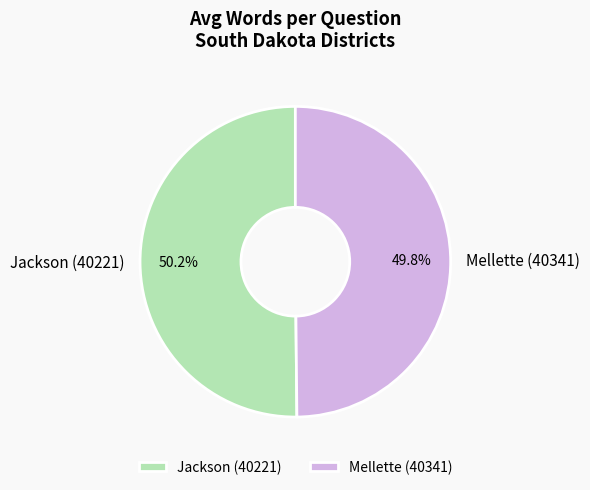

How many slices are in this pie chart?

2